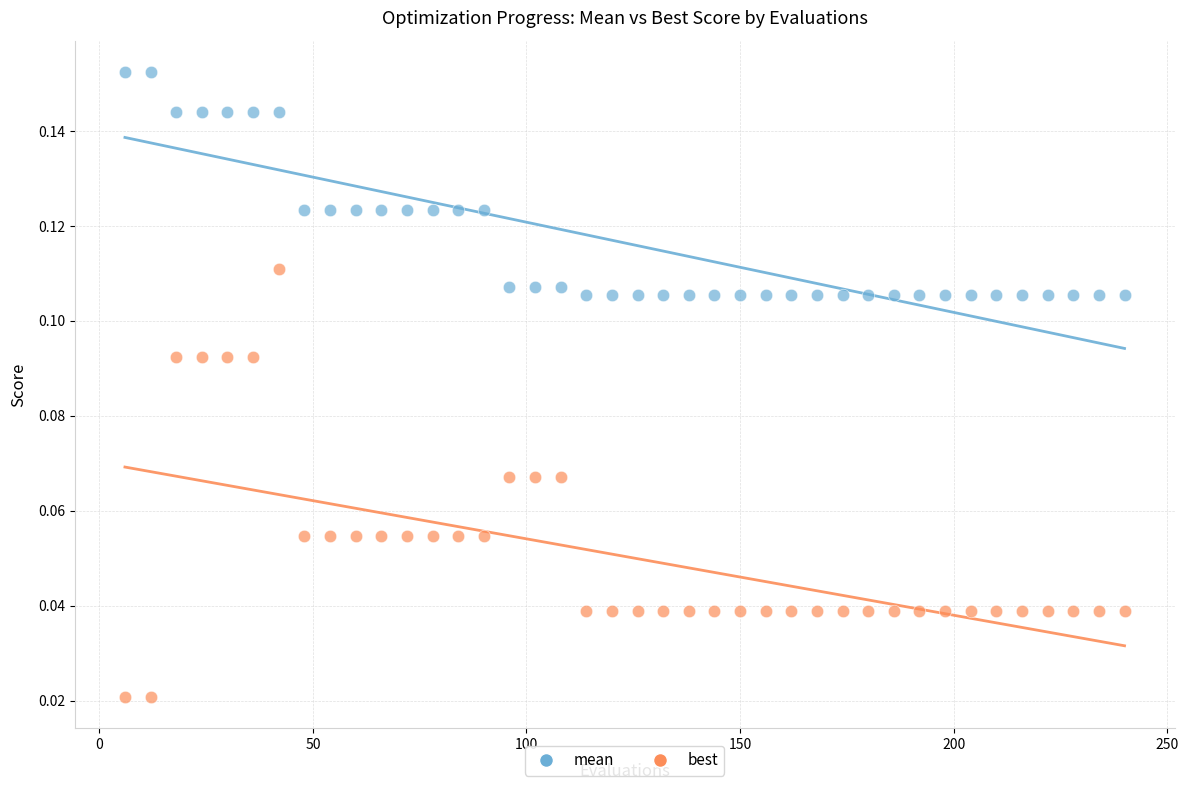

Across all data points, what is the range of X values (max minus min)?

234.0